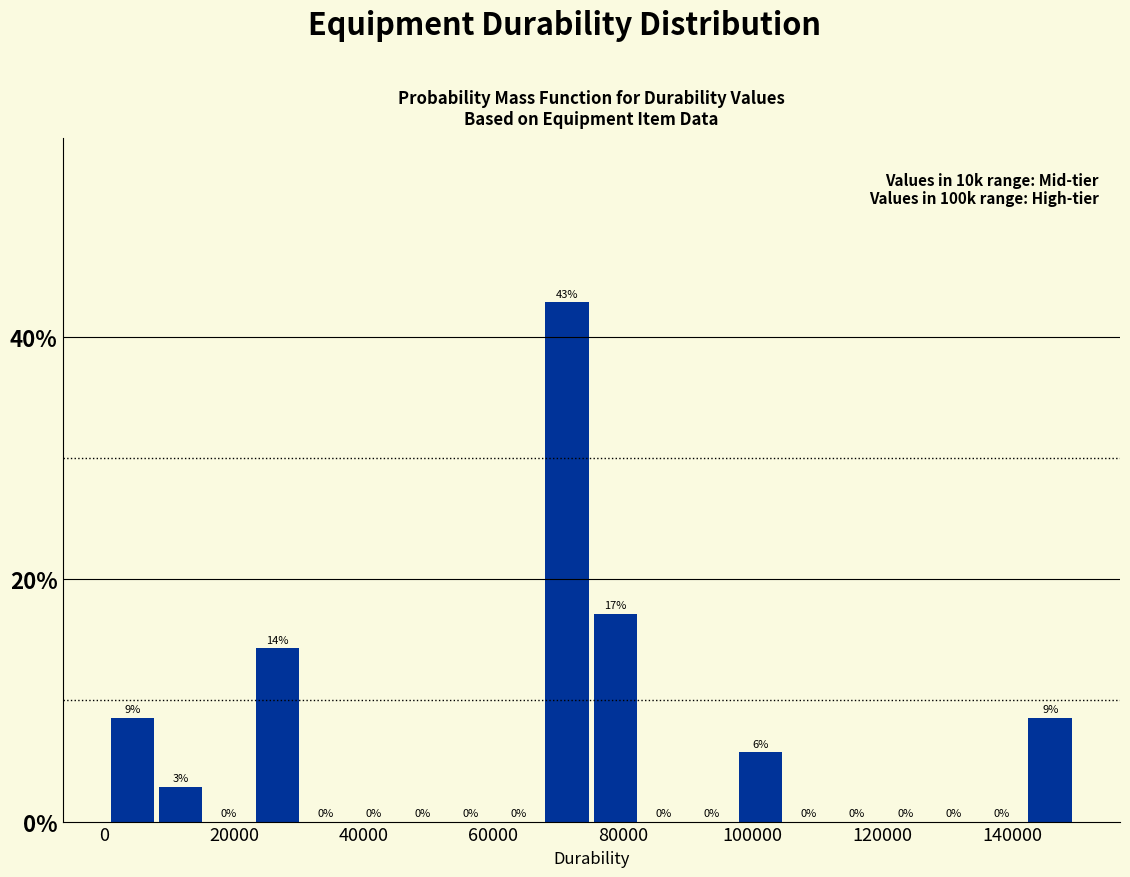

Read against the x-axis, roughly where is the centre of the tallest bar?

72000